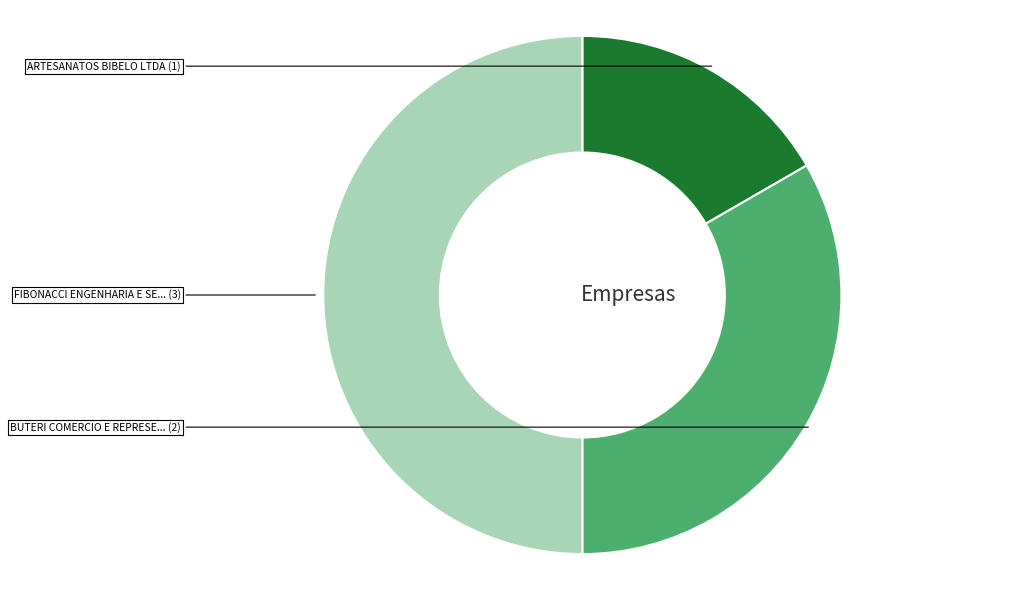

Count the number of slices in the pie.

3